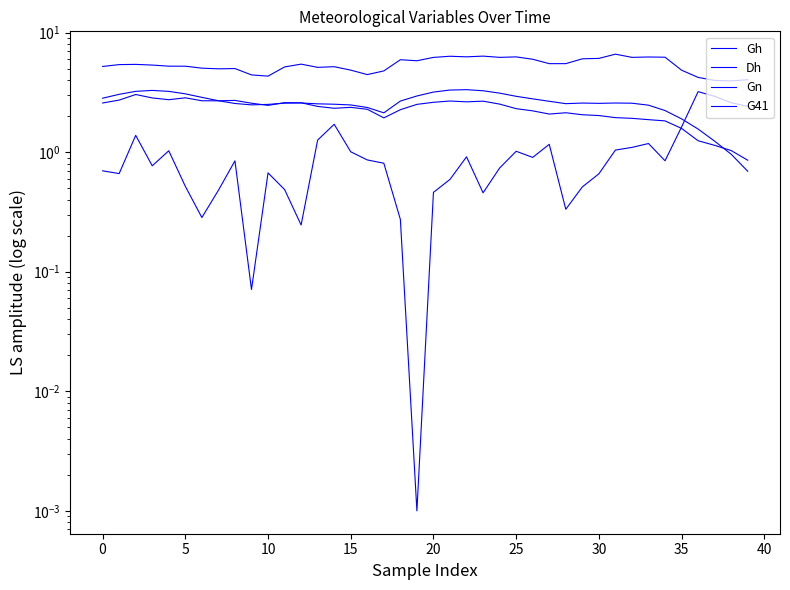

Does the chart display data point markers on the line(s)?

No